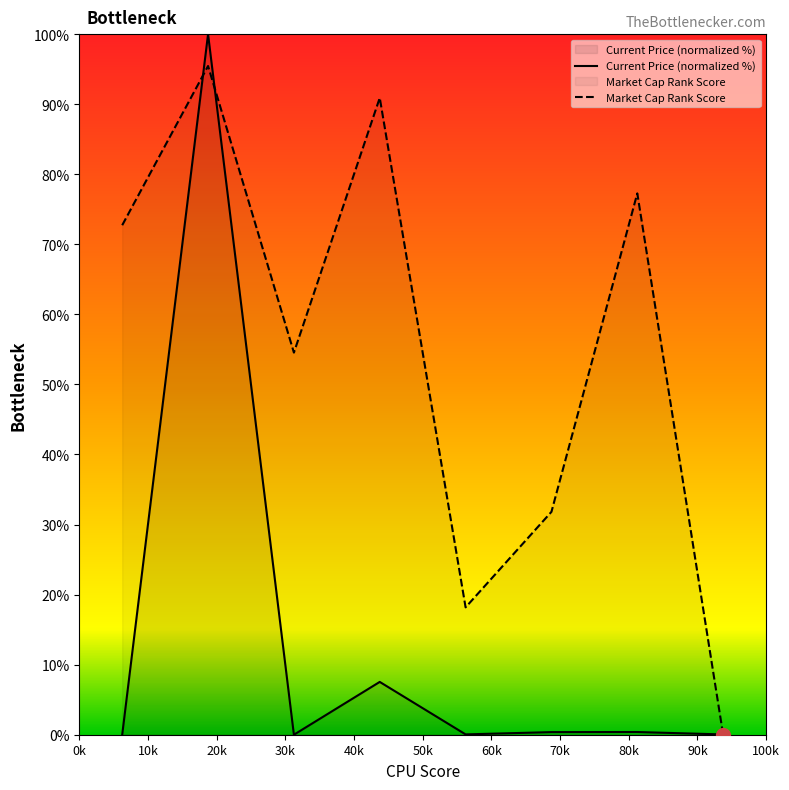

What is the sum of all Current Price (normalized %) values?

108.4